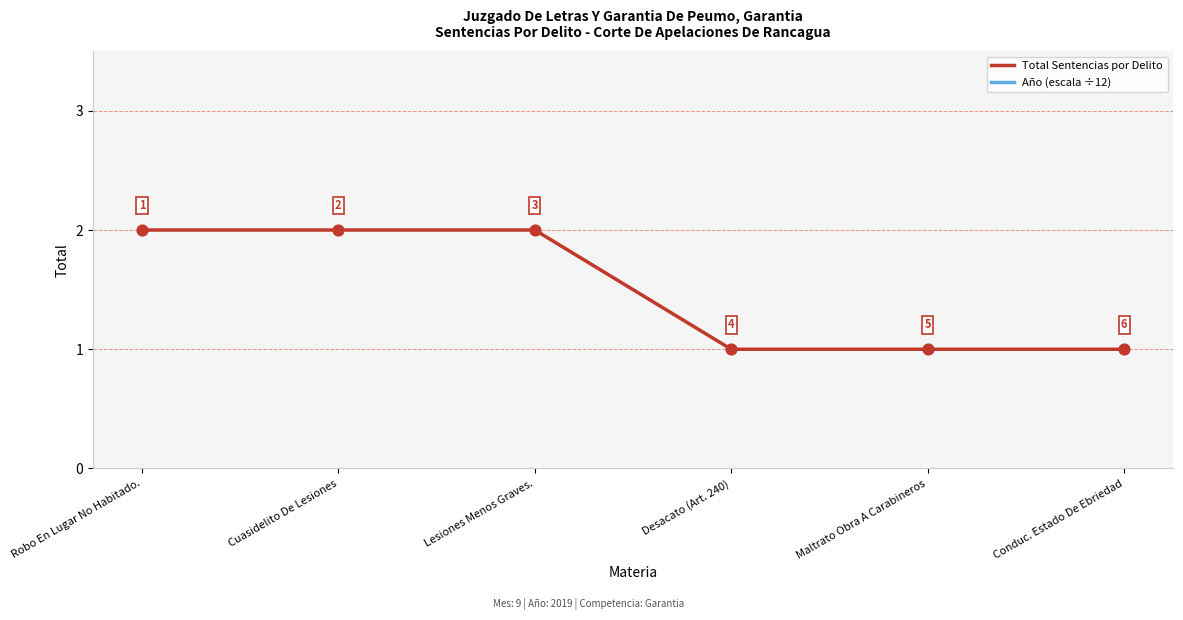

What are all the series names shown in the legend?

Total Sentencias por Delito, Año (escala ÷12)